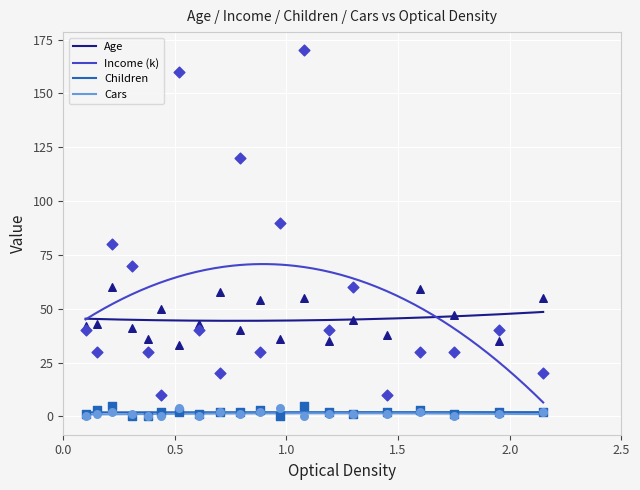

Which series contains the lowest Y value?

Children